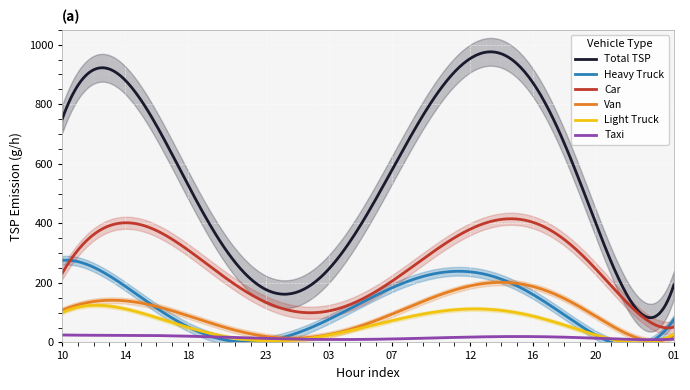

Rank the series by their maximum value, from highest to lowest.

Total_TSP, 01_car_TSP, 06_HeavyTruck_TSP, 03_van_TSP, 05_LightTruck_TSP, 02_taxi_TSP